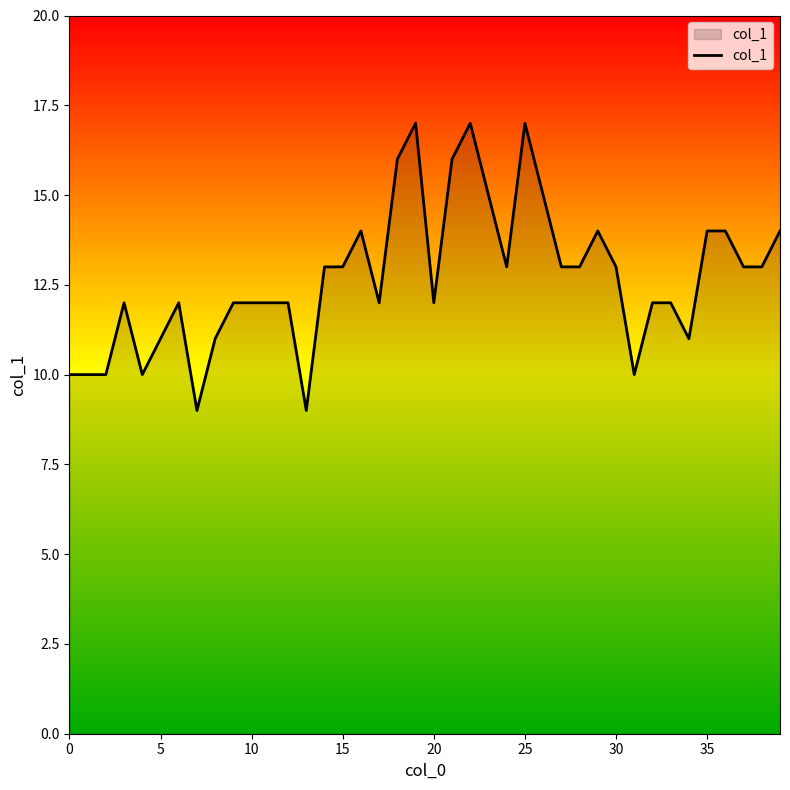

Count the values in the range 12 to 14.

23